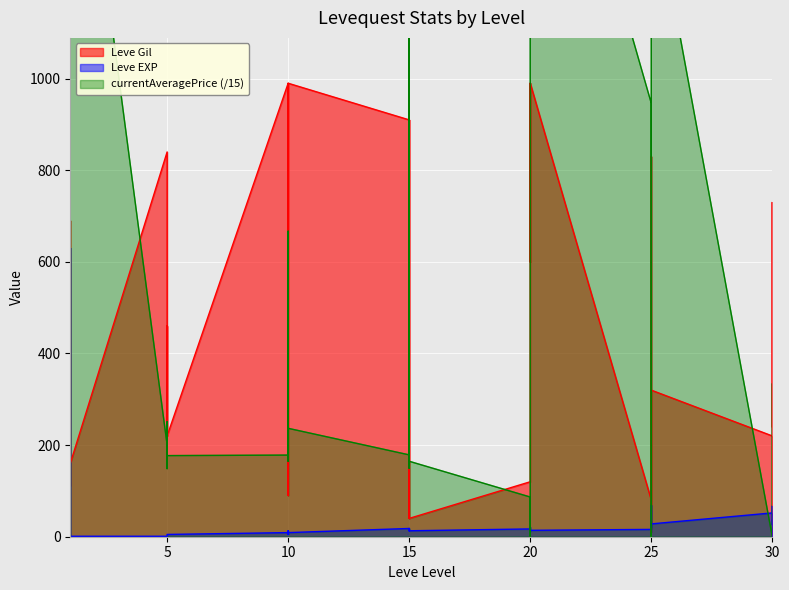

Read the Leve EXP value at 30.

26.0